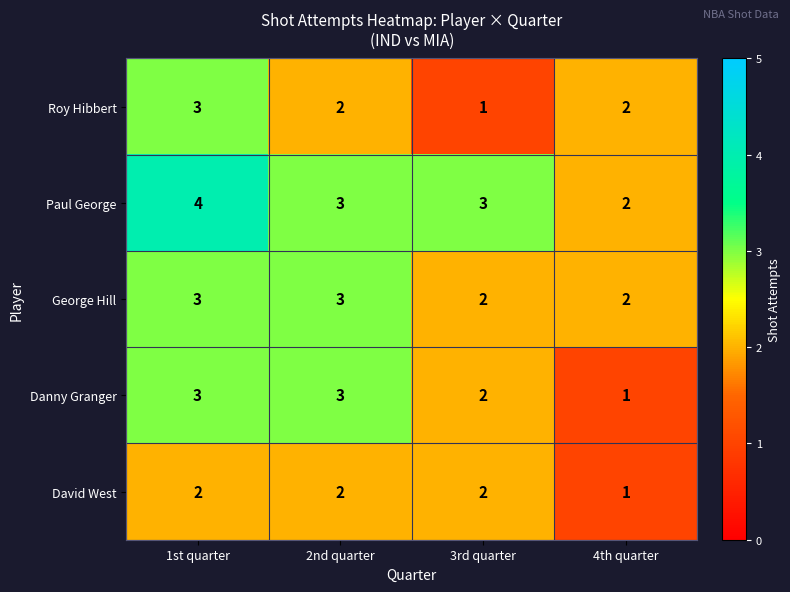

What is the maximum value for George Hill?

3